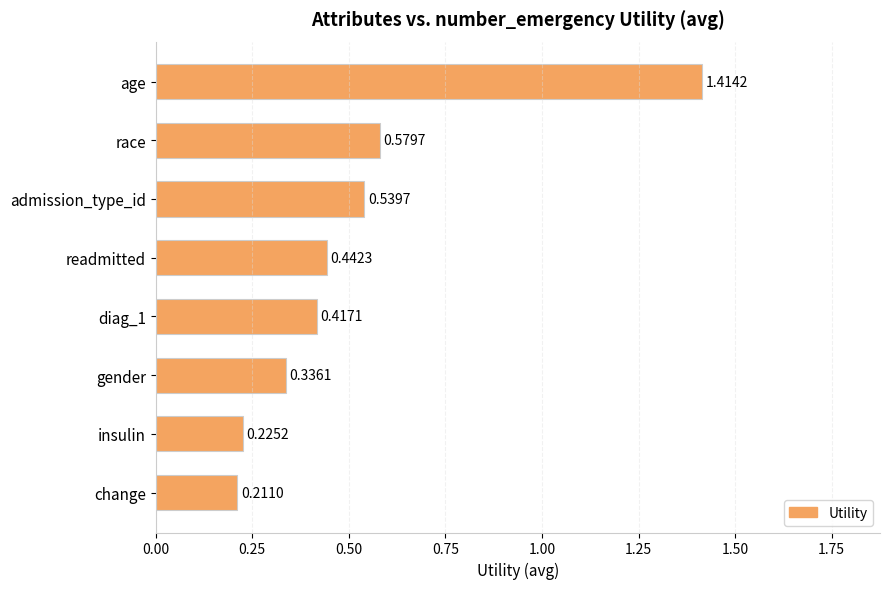

Rank the categories by value from highest to lowest.

age, race, admission_type_id, readmitted, diag_1, gender, insulin, change